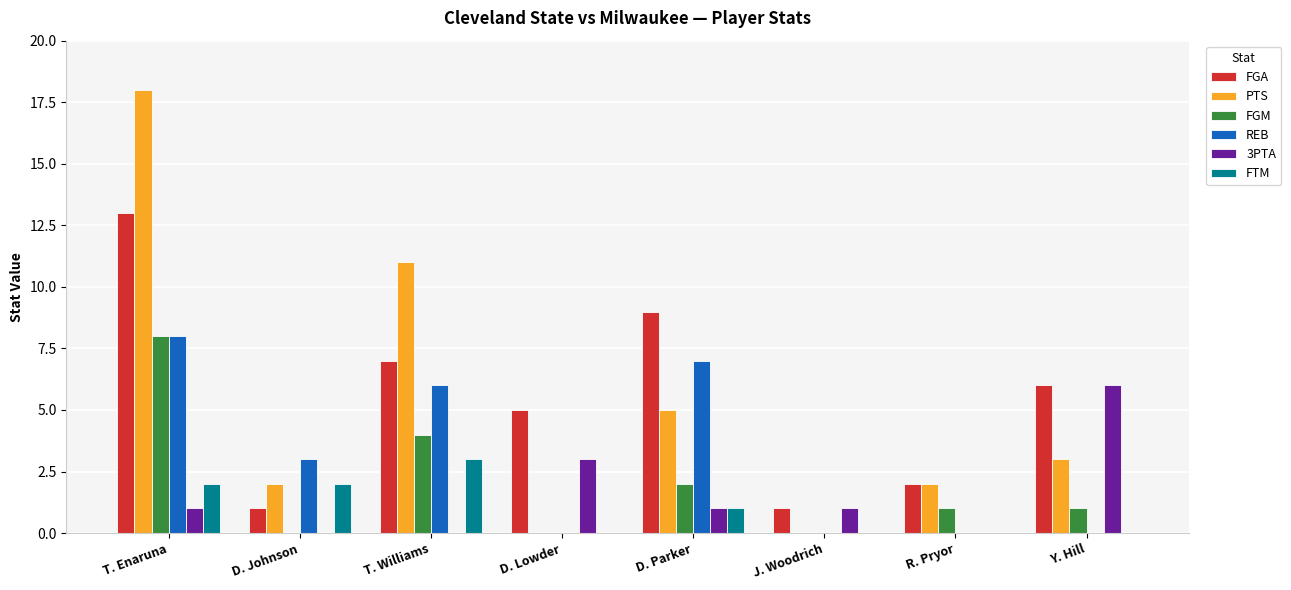

What is the total value across all series at T. Enaruna?

50